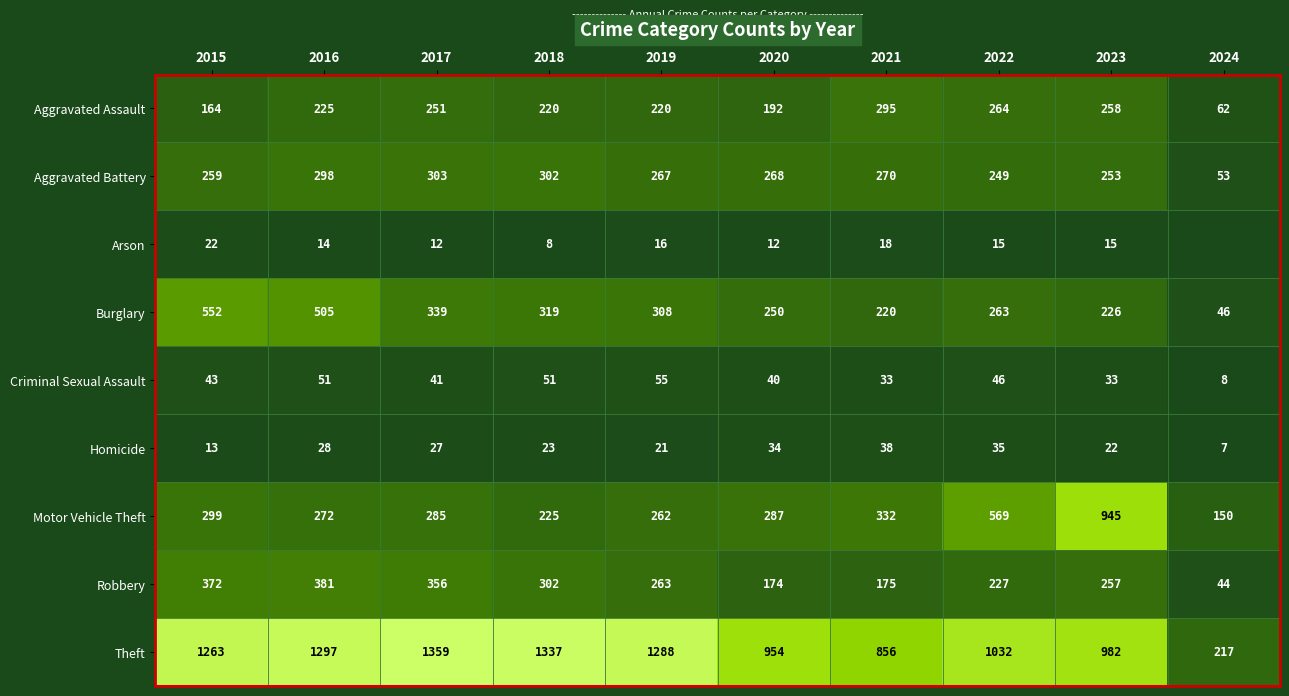

At which label is Burglary closest to 299?

2019